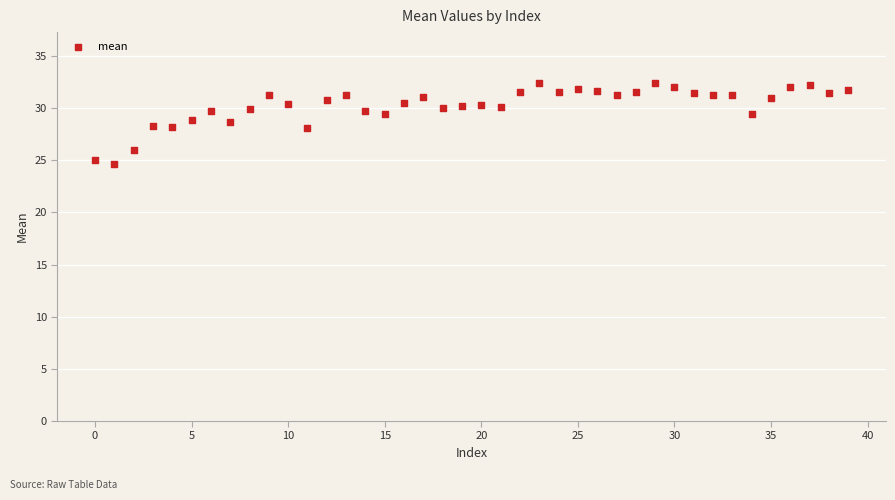

What is the range of Y values (max minus min)?

7.8